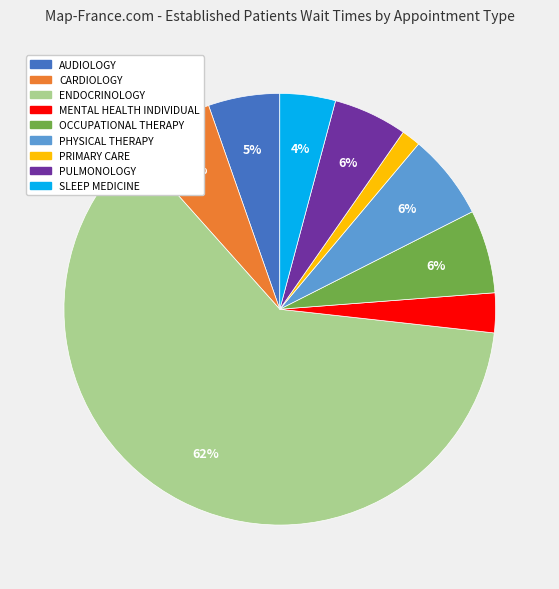

To the nearest percent, what portion does AUDIOLOGY represent?

5%